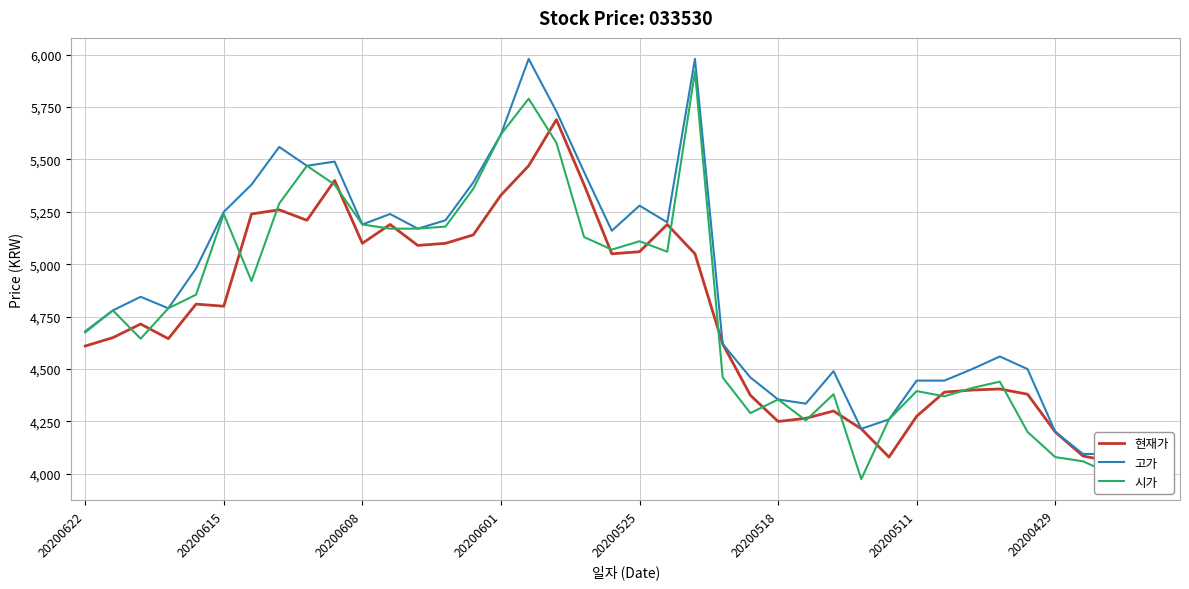

At 20200622, list the series in order from smallest to largest.

현재가, 시가, 고가